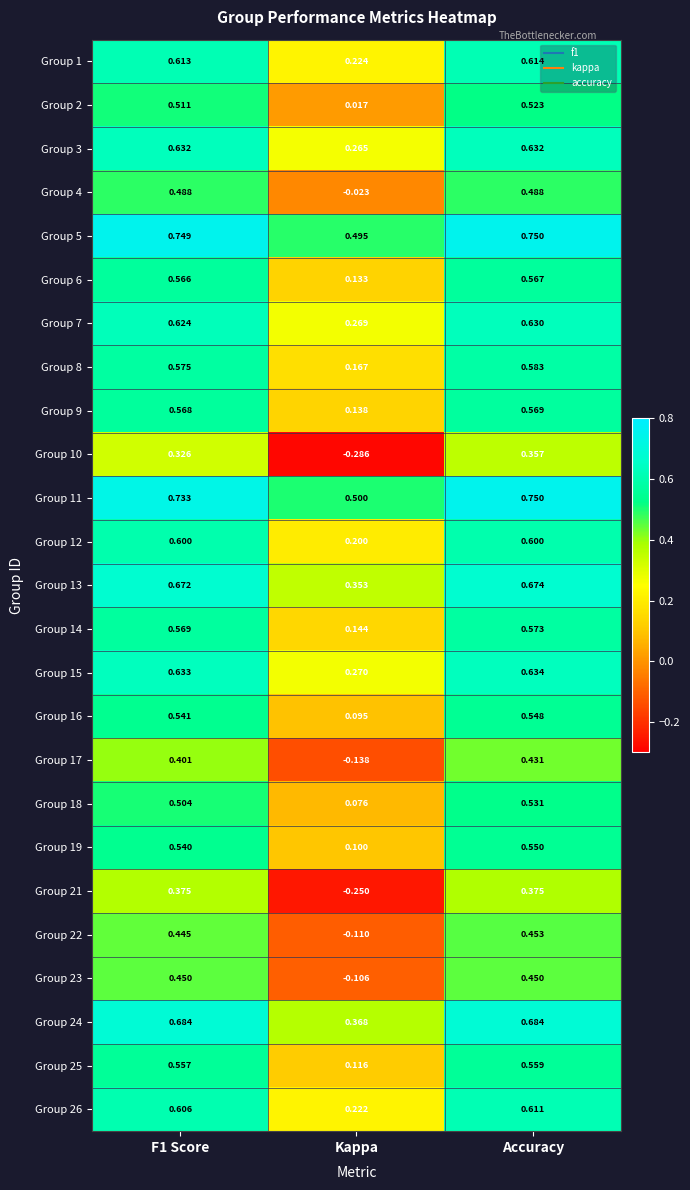

At which label is Group 16 closest to 0?

Kappa